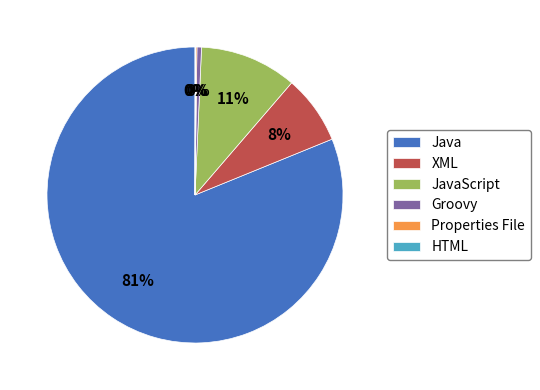

What is the largest slice in the pie chart?

Java